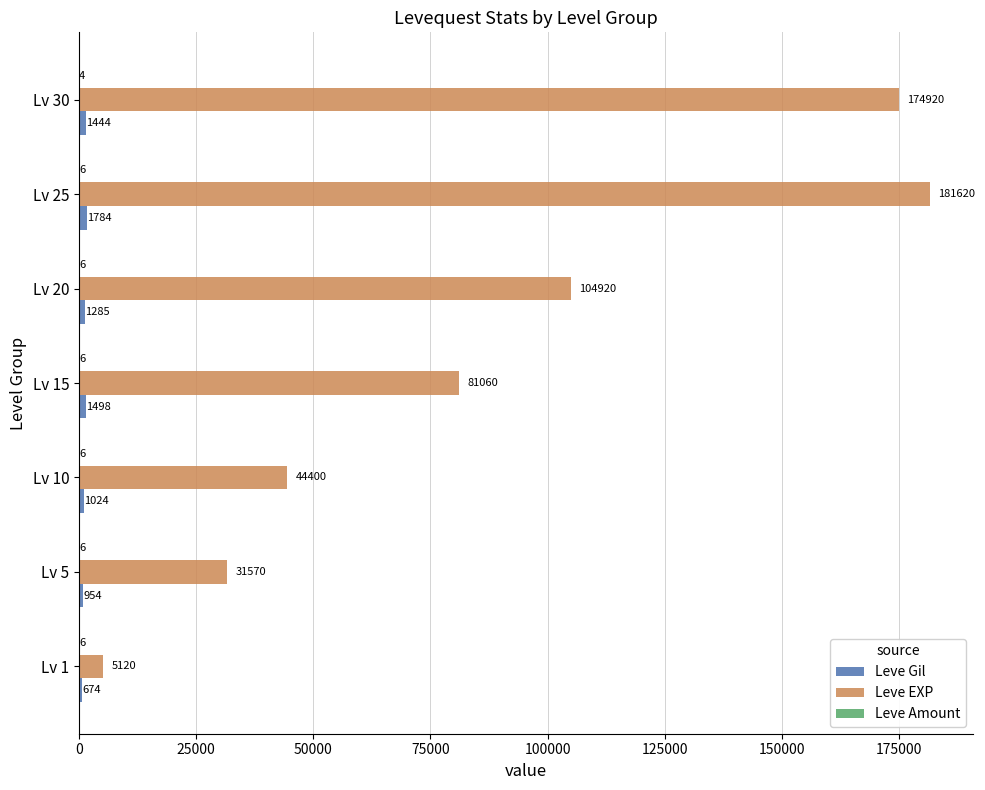

Which series has the largest total across all categories?

Leve EXP